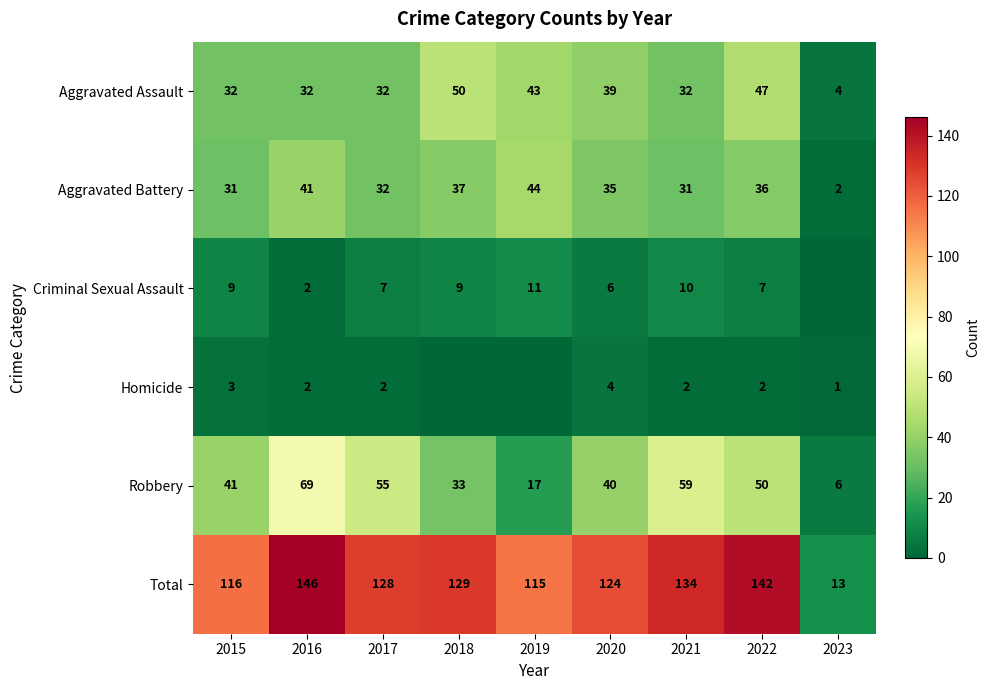

Count the number of categories in the chart.

9